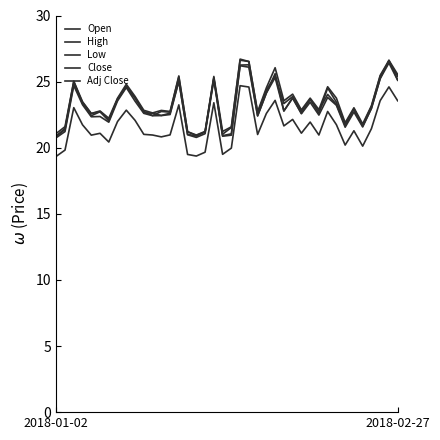

How many interior local valleys does the Adj Close series have?

11